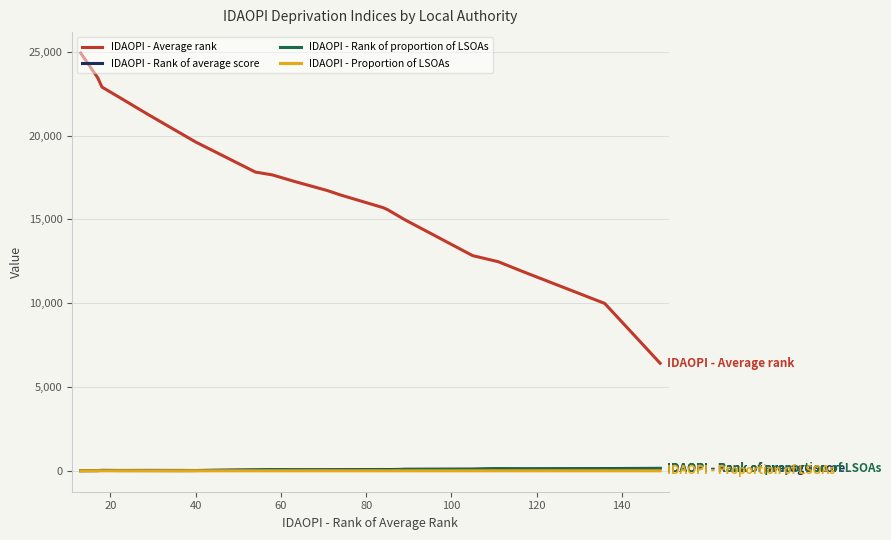

Which series has the largest range (max minus min)?

IDAOPI - Average rank